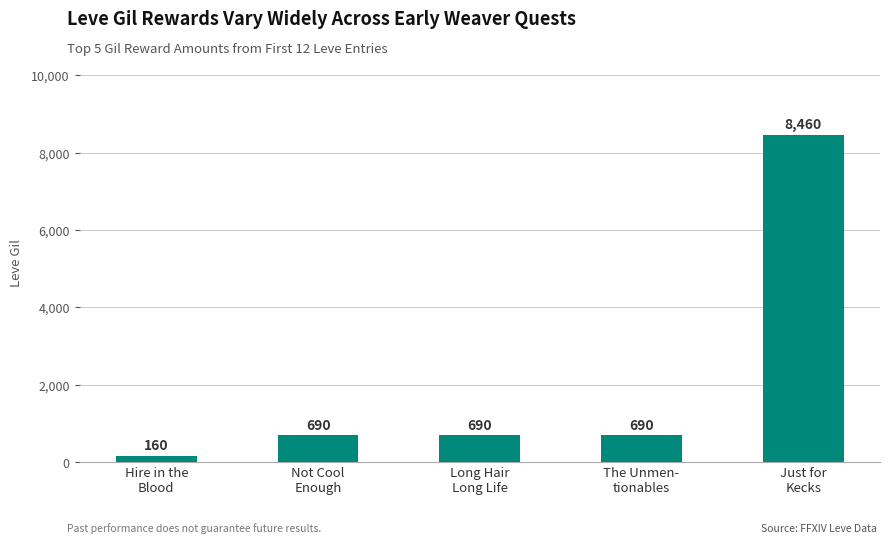

What is the minimum value shown in the chart?

160